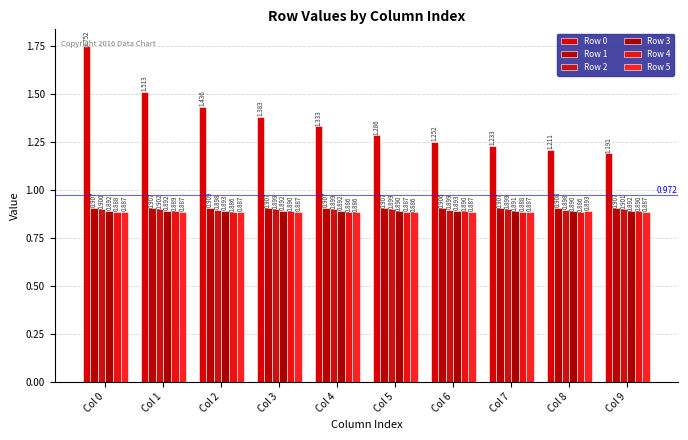

How many Row 2 values are between 0 and 1?

10